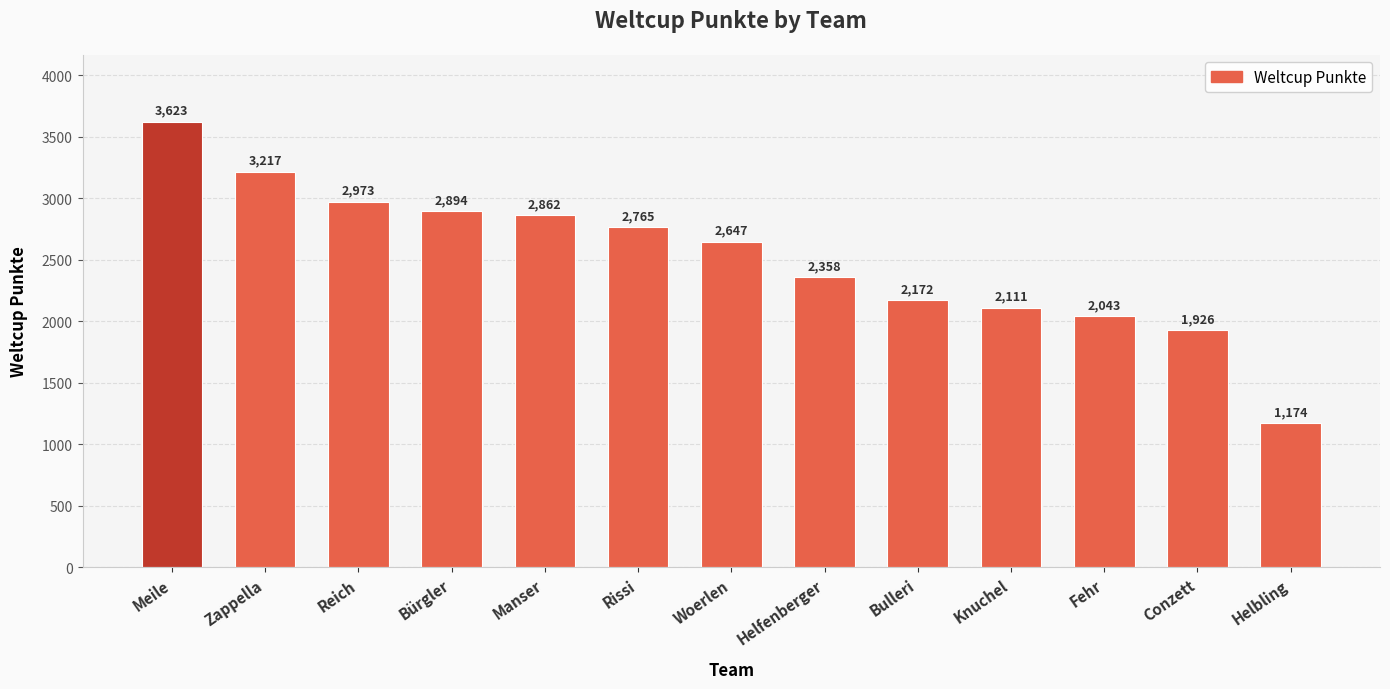

How many bars are there in total?

13